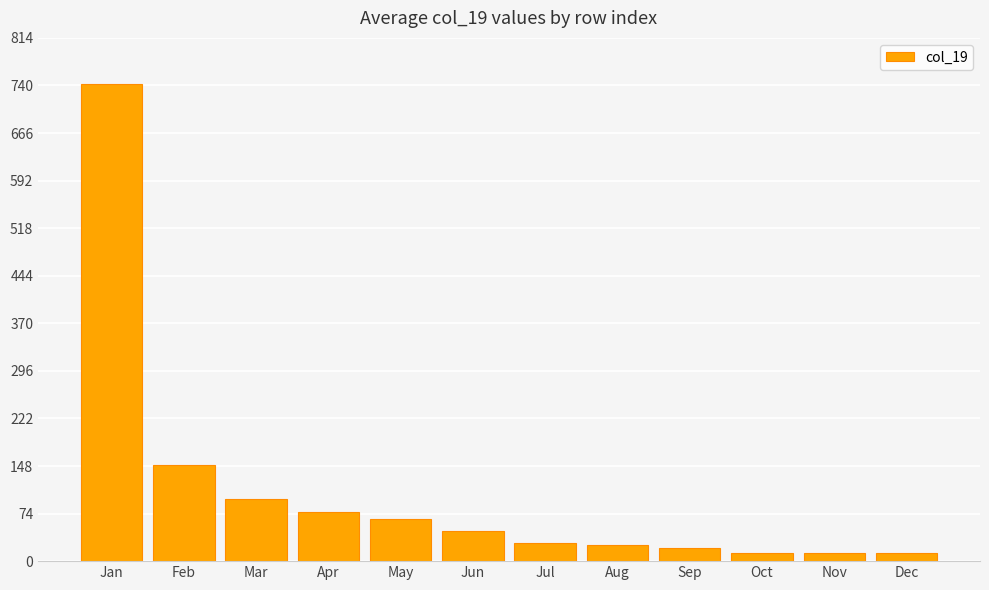

What is the maximum value shown in the chart?

742